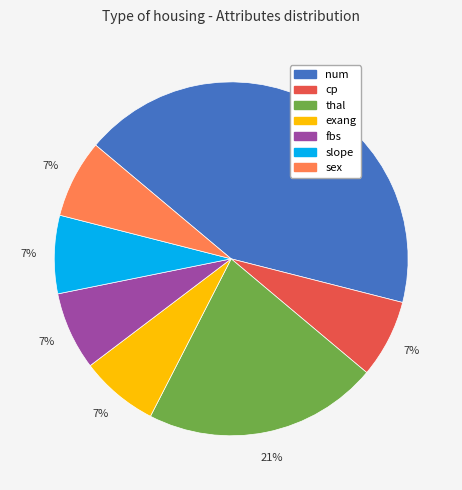

How many slices are in this pie chart?

7